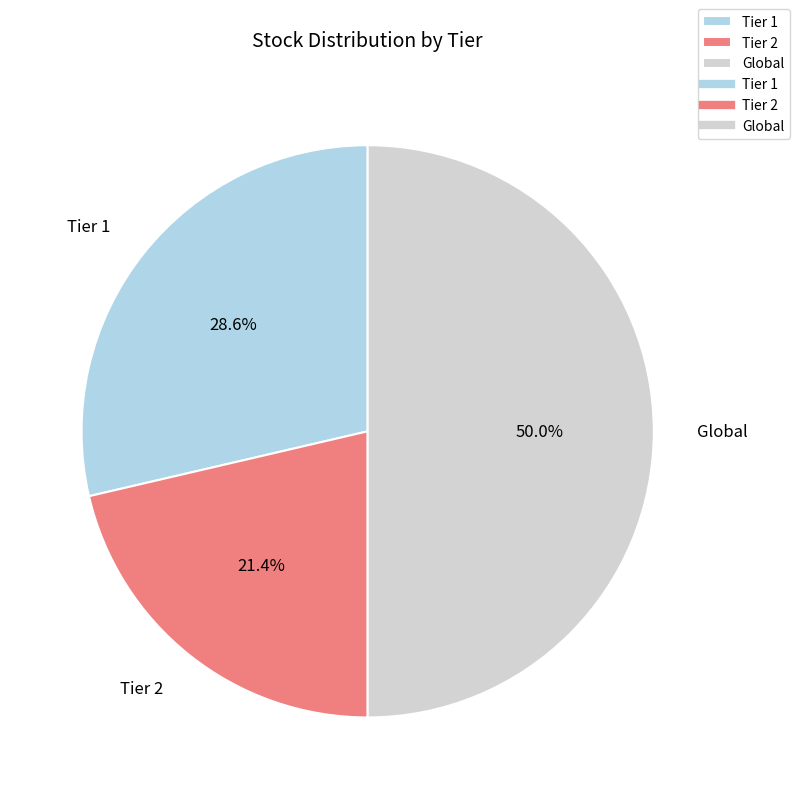

Which category has the smallest portion of the pie?

Tier 2